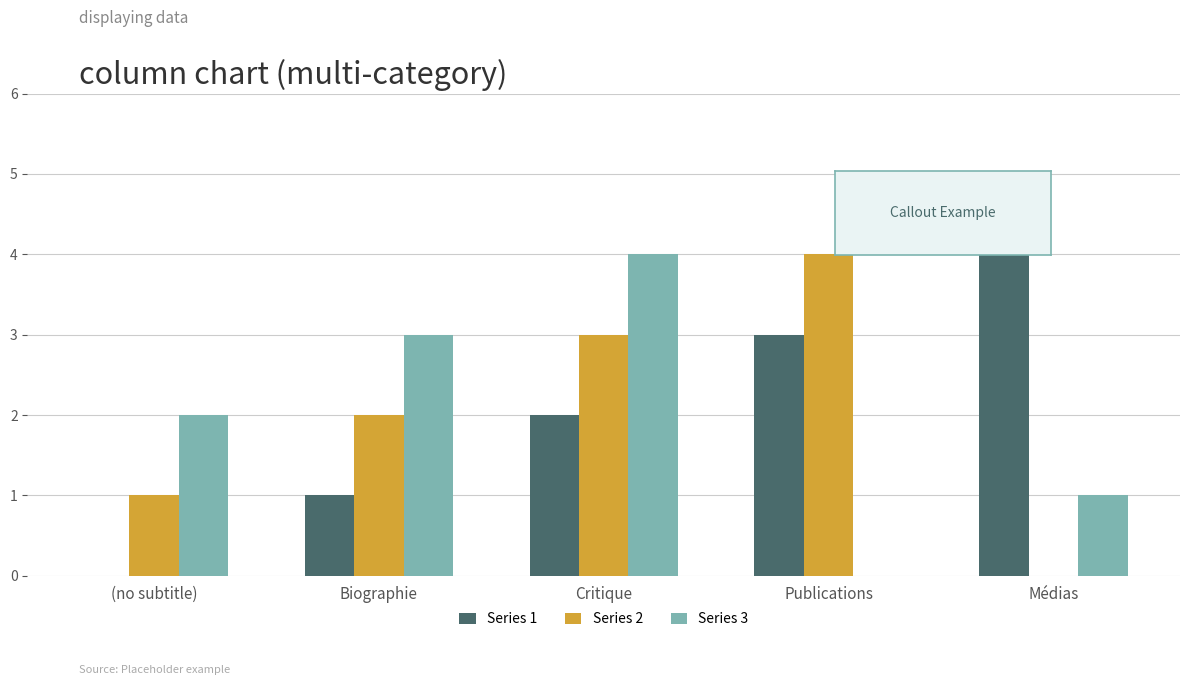

Between Publications and Médias, which series saw the biggest shift?

Series 2